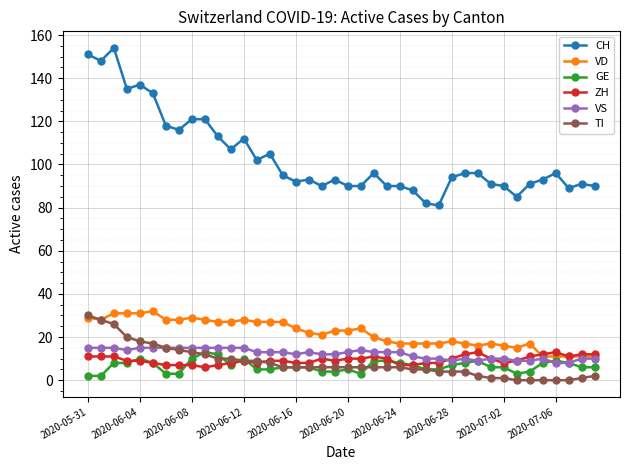

Which series has the widest spread of values?

CH